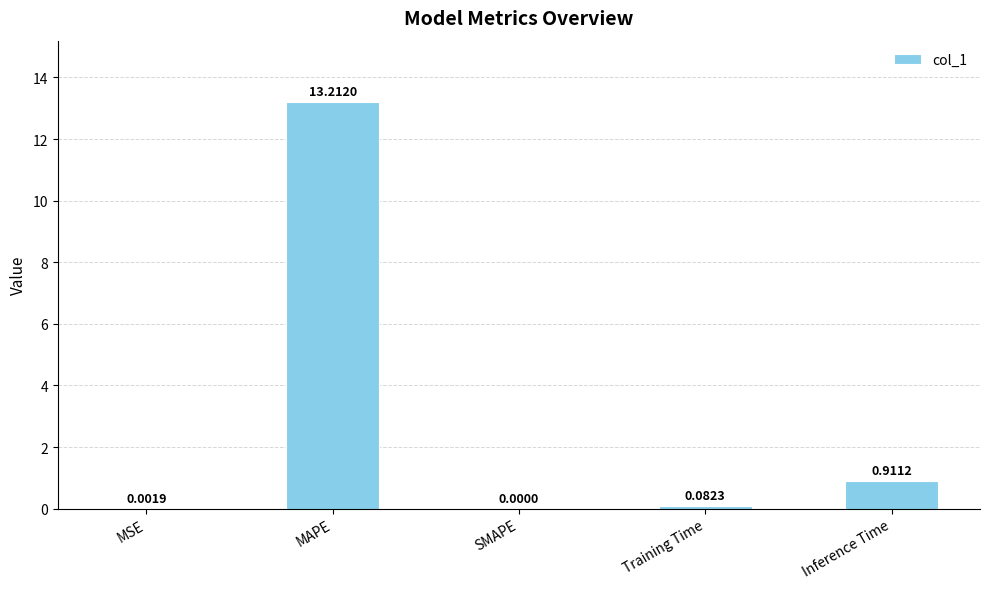

How many distinct data groups are displayed?

1